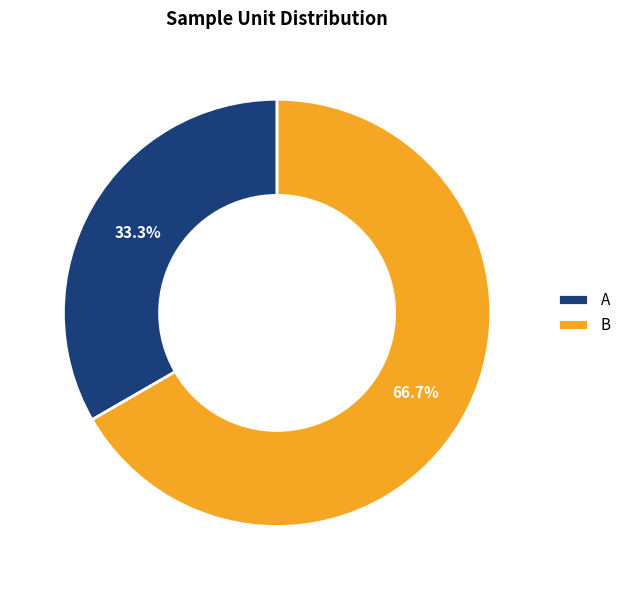

To the nearest percent, what is the difference between the largest and smallest slice percentages?

33%